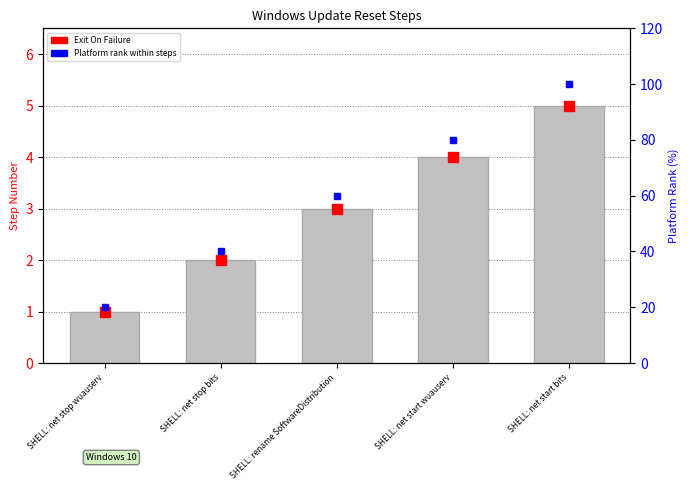

The chart shows a value of 5 at SHELL: net start bits. True or false?

True